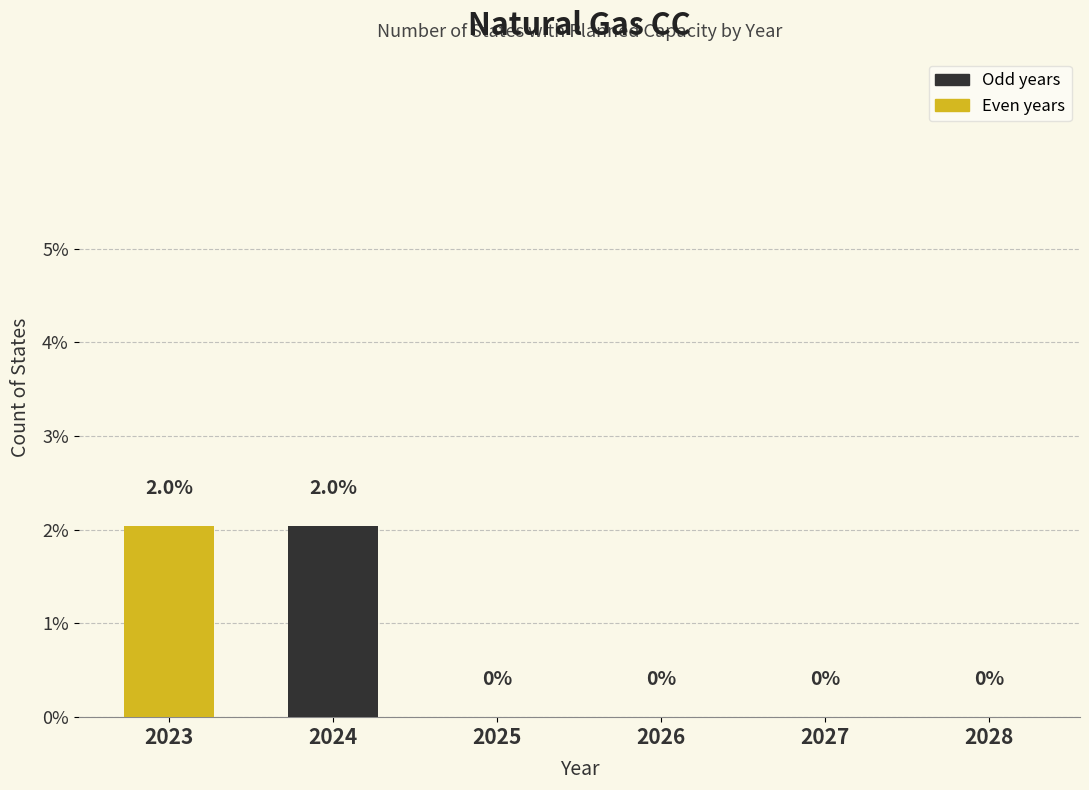

Reading left to right, transcribe all the data shown in this chart.

2023=2.0	2024=2.0	2025=0.0	2026=0.0	2027=0.0	2028=0.0